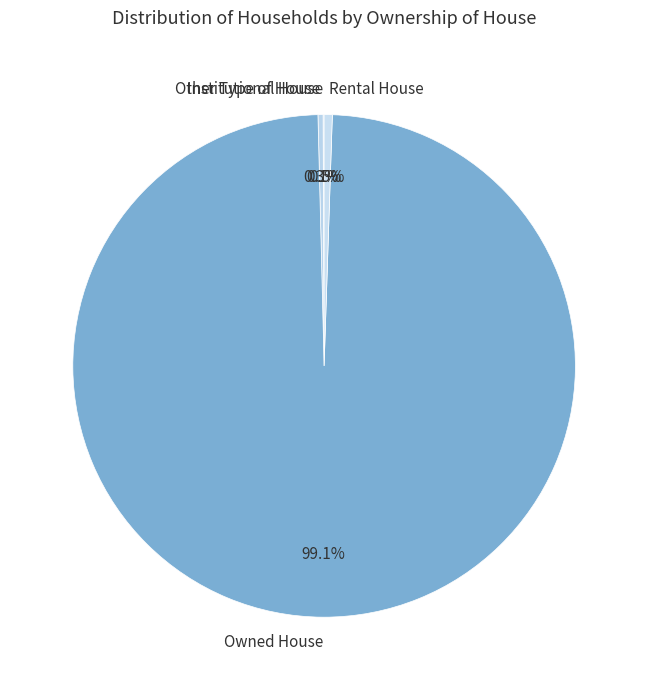

Which slice is the largest?

Owned House